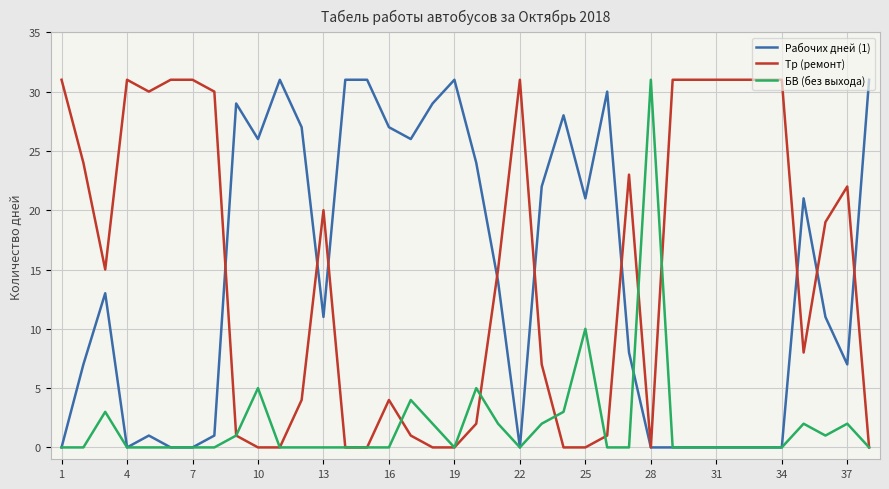

Reading right to left, transcribe all the data shown in this chart.

Рабочих дней (1): 31	7	11	21	0	0	0	0	0	0	0	8	30	21	28	22	0	14	24	31	29	26	27	31	31	11	27	31	26	29	1	0	0	1	0	13	7	0
Тр (ремонт): 0	22	19	8	31	31	31	31	31	31	0	23	1	0	0	7	31	15	2	0	0	1	4	0	0	20	4	0	0	1	30	31	31	30	31	15	24	31
БВ (без выхода): 0	2	1	2	0	0	0	0	0	0	31	0	0	10	3	2	0	2	5	0	2	4	0	0	0	0	0	0	5	1	0	0	0	0	0	3	0	0